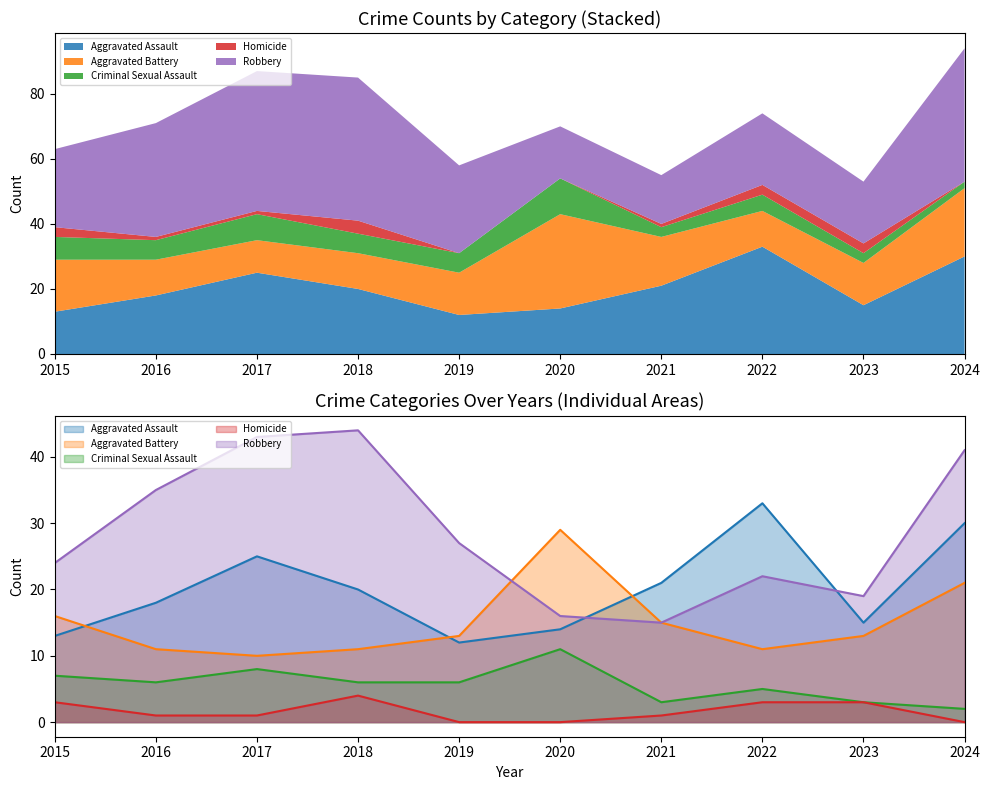

What are all the series names shown in the legend?

Aggravated Assault, Aggravated Battery, Criminal Sexual Assault, Homicide, Robbery